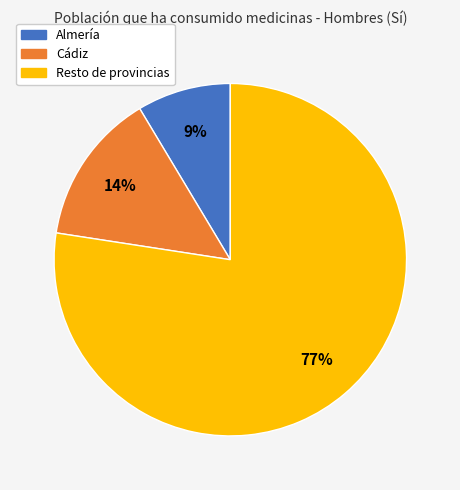

Count the number of slices in the pie.

3